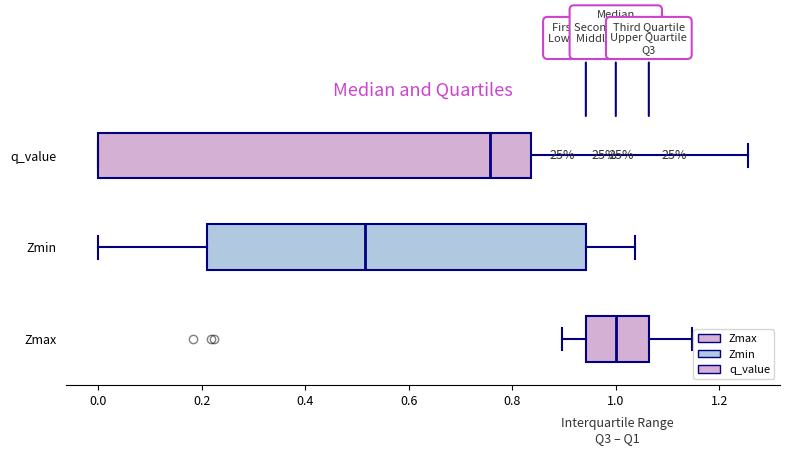

Reading bottom to top, transcribe this box plot: for each box, give where its median line is, the range the box spans, and where its two whiskers end, as read against the x-axis. The values are not printed on the chart, so give them approximately, as read against the axis.

Zmax: median 1.00, box 0.94 to 1.06, whiskers 0.90 to 1.14
Zmin: median 0.52, box 0.20 to 0.94, whiskers 0.00 to 1.04
q_value: median 0.76, box 0.00 to 0.84, whiskers 0.00 to 1.26